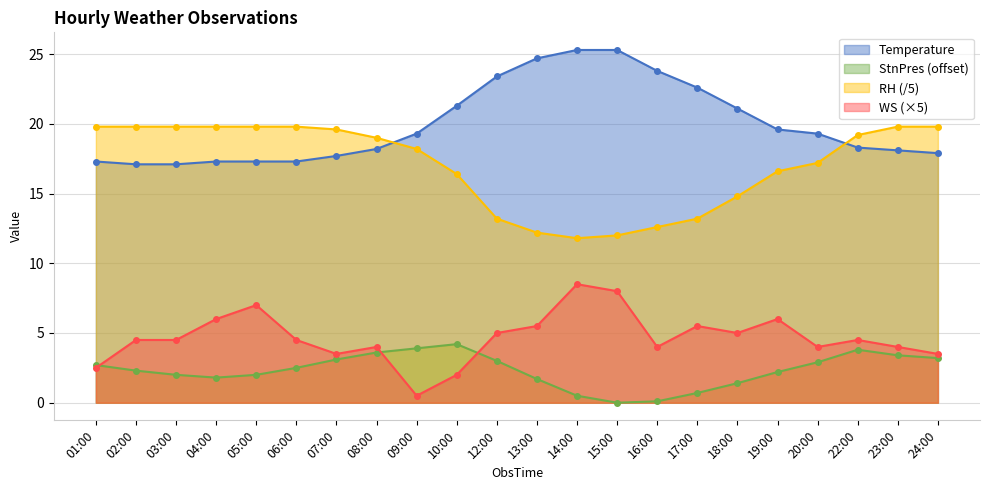

What is the label of the 2nd point from the right?

23:00